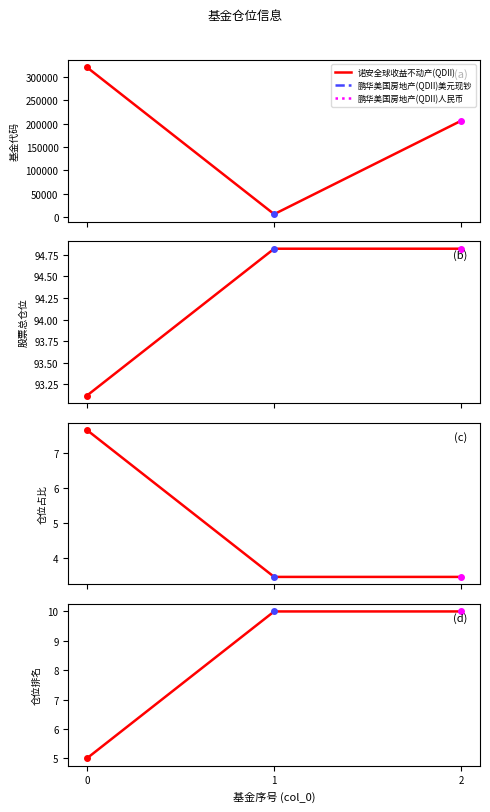

True or false: 基金代码 has a value of 60595.1 at 2.

False